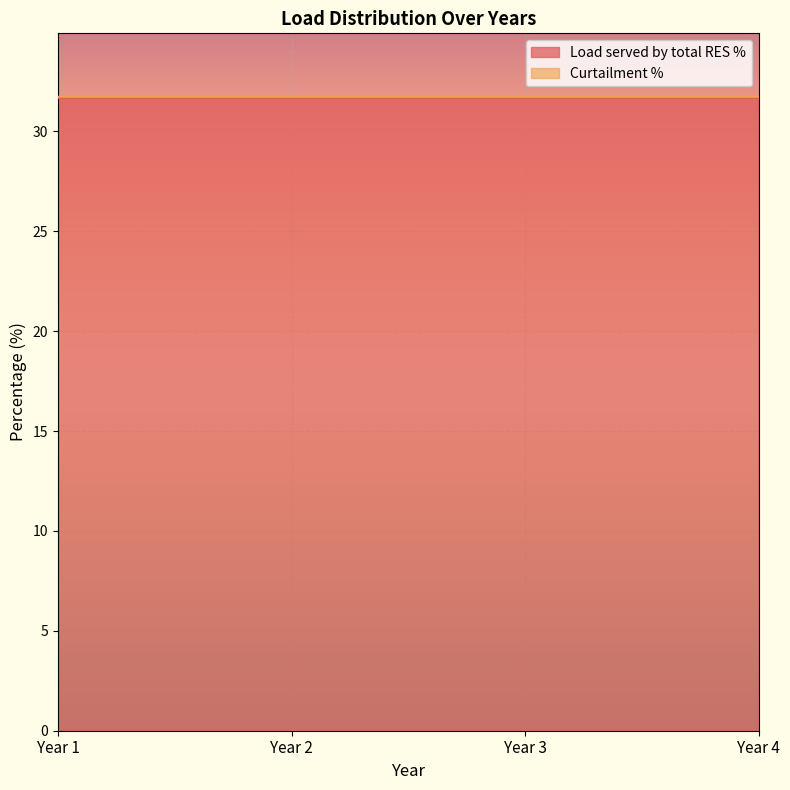

The chart shows a value of 31.7 at Year 4. True or false?

True